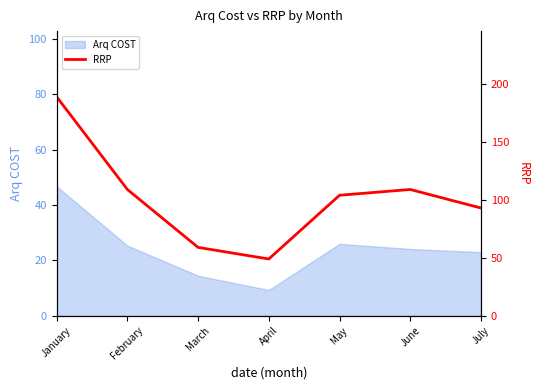

How many lines are shown in the chart?

1